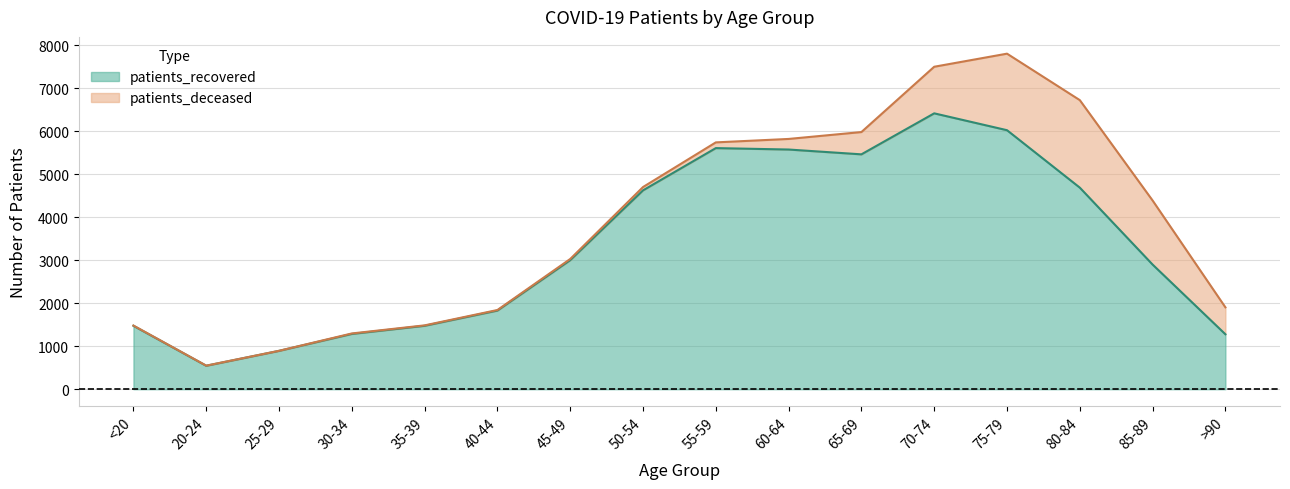

At which label is the value closest to 3478?

45-49